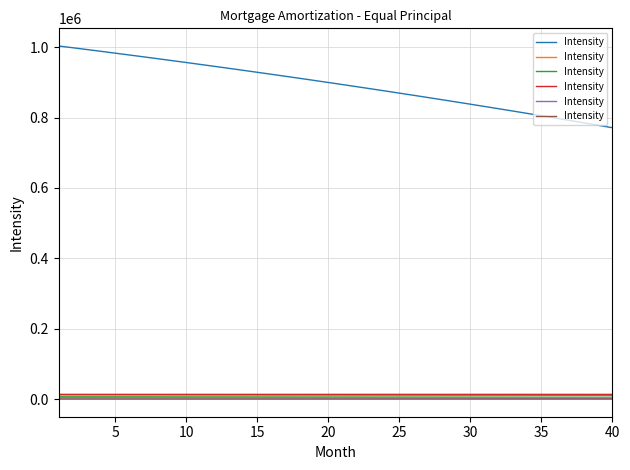

What is the greatest value displayed?

120